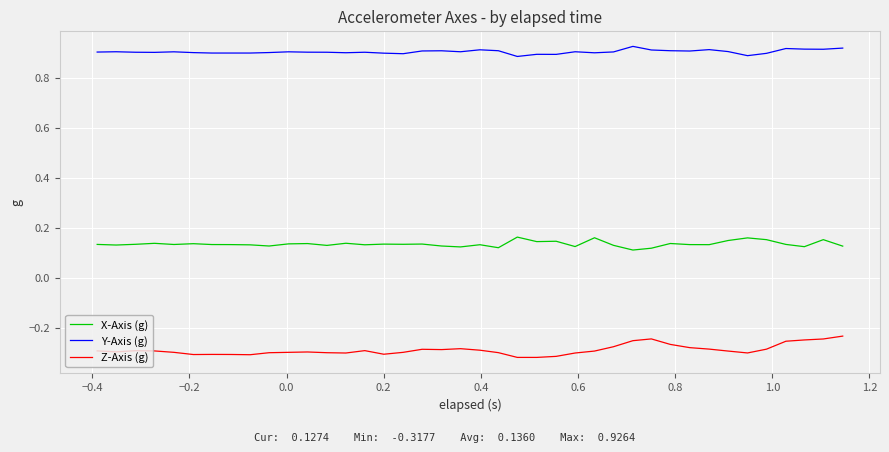

Rank the series by their maximum value, from lowest to highest.

Z-Axis (g), X-Axis (g), Y-Axis (g)